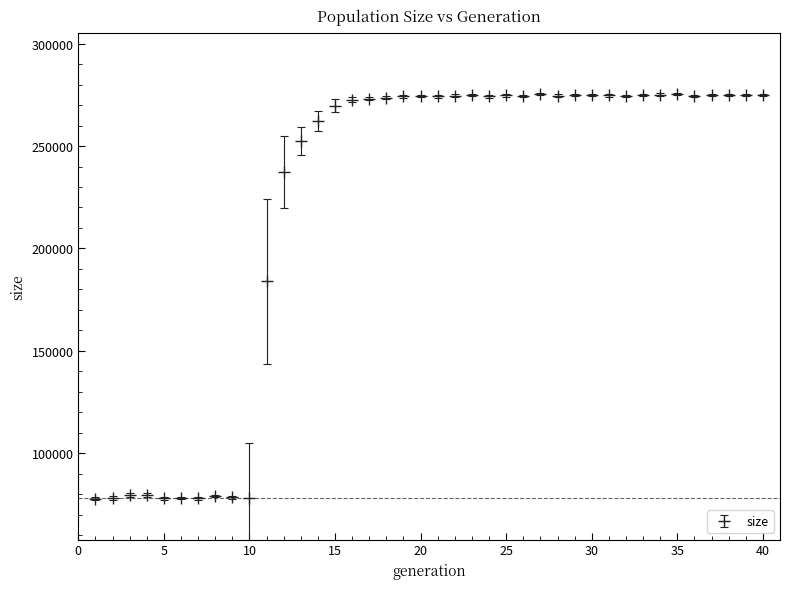

What is the smallest value displayed?

77826